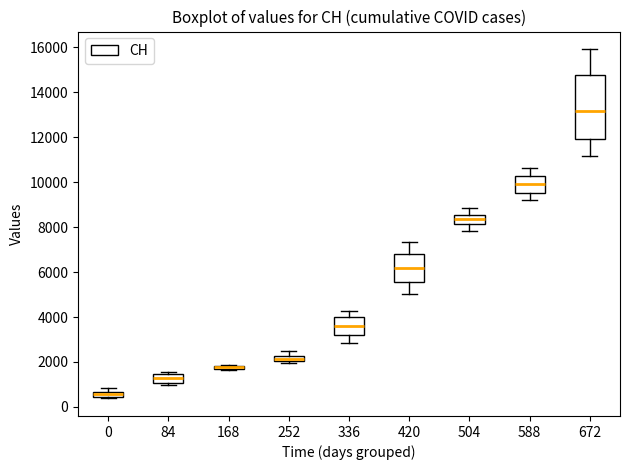

Where is the lower edge of the box at x = 84 on the y-axis? The values are not printed on the chart, so give them approximately, as read against the axis.

1000